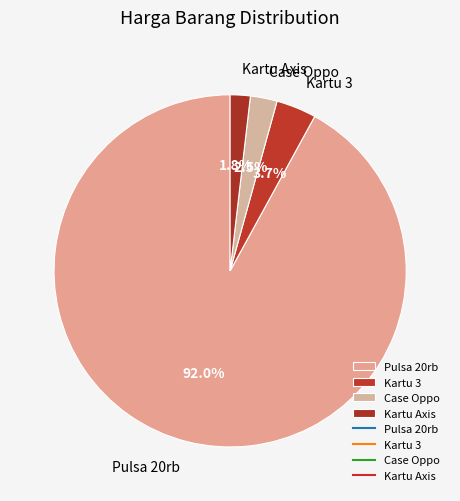

Which has a higher value, Kartu 3 or Pulsa 20rb?

Pulsa 20rb